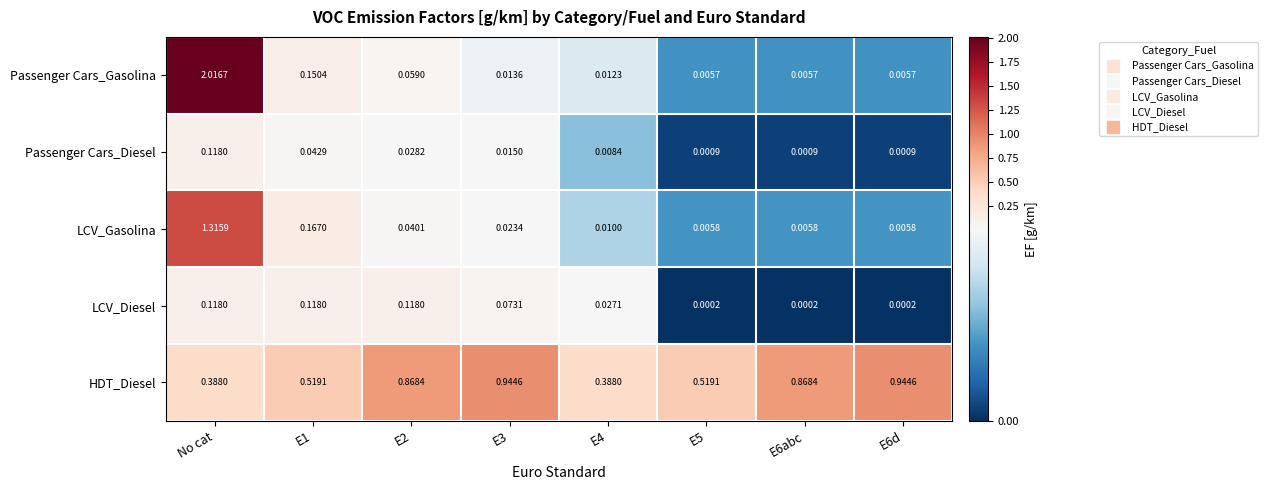

Which category has the highest value in the Passenger Cars_Gasolina series?

No cat